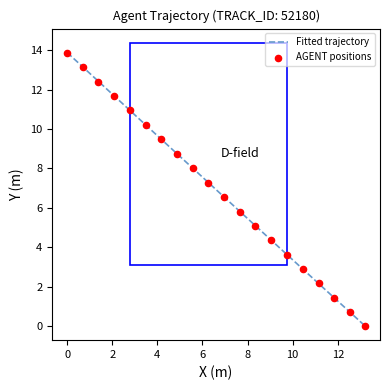

Which has a higher value, 177.7 or 176.6?

177.7